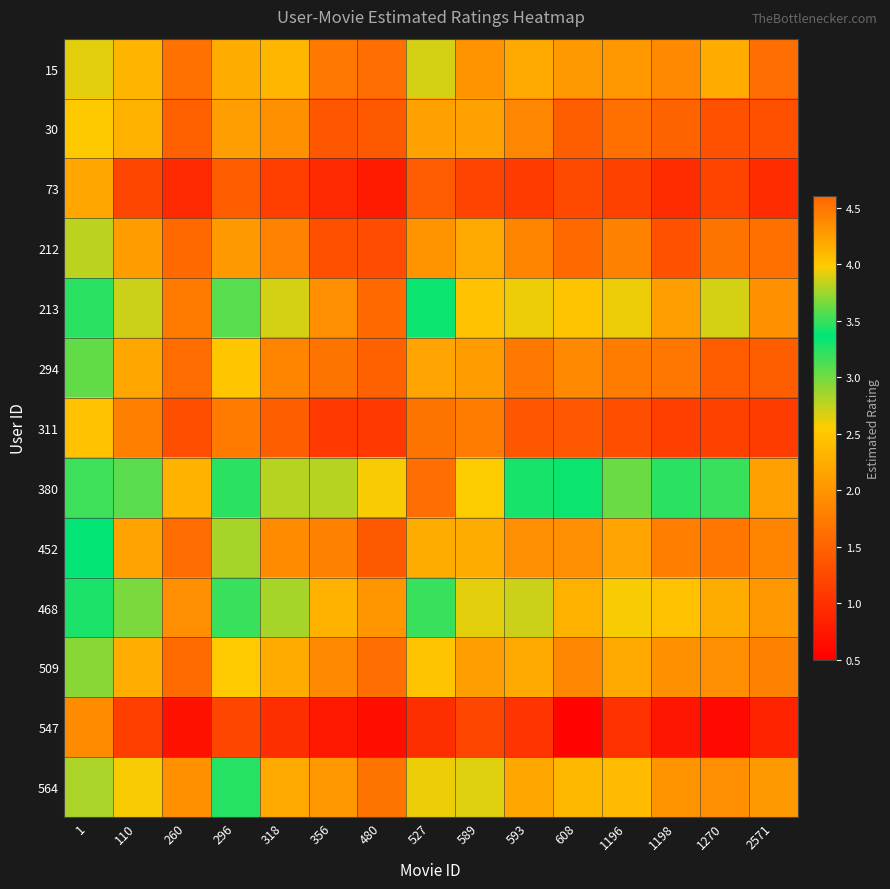

Reading left to right, what are all the values shown in this chart?

15: 1=2.6	110=2.3	260=1.6	296=2.2	318=2.3	356=1.7	480=1.6	527=2.7	589=2.0	593=2.2	608=2.0	1196=2.0	1198=1.9	1270=2.2	2571=1.6
30: 1=2.5	110=2.3	260=1.5	296=2.1	318=2.0	356=1.4	480=1.4	527=2.1	589=2.1	593=1.9	608=1.4	1196=1.6	1198=1.5	1270=1.3	2571=1.3
73: 1=2.2	110=1.2	260=0.9	296=1.4	318=1.1	356=0.9	480=0.8	527=1.4	589=1.2	593=1.1	608=1.2	1196=1.2	1198=1.0	1270=1.2	2571=0.9
212: 1=2.8	110=2.1	260=1.6	296=2.0	318=1.8	356=1.3	480=1.3	527=2.0	589=2.2	593=1.8	608=1.6	1196=1.8	1198=1.3	1270=1.7	2571=1.6
213: 1=3.2	110=2.7	260=1.7	296=3.1	318=2.7	356=1.9	480=1.6	527=3.3	589=2.5	593=2.6	608=2.5	1196=2.6	1198=2.1	1270=2.7	2571=2.0
294: 1=3.1	110=2.2	260=1.6	296=2.5	318=1.8	356=1.7	480=1.5	527=2.1	589=2.1	593=1.7	608=1.9	1196=1.8	1198=1.7	1270=1.4	2571=1.5
311: 1=2.5	110=1.8	260=1.3	296=1.7	318=1.5	356=1.1	480=1.1	527=1.7	589=1.8	593=1.4	608=1.4	1196=1.3	1198=1.1	1270=1.2	2571=1.1
380: 1=3.2	110=3.6	260=2.3	296=3.5	318=3.8	356=2.8	480=2.6	527=4.5	589=2.6	593=3.4	608=3.3	1196=3.0	1198=3.2	1270=3.5	2571=2.1
452: 1=3.4	110=2.1	260=1.6	296=2.8	318=1.9	356=1.8	480=1.4	527=2.2	589=2.2	593=1.9	608=1.9	1196=2.2	1198=1.8	1270=1.7	2571=1.8
468: 1=3.3	110=3.0	260=1.9	296=3.2	318=2.8	356=2.3	480=2.0	527=3.2	589=2.6	593=2.7	608=2.3	1196=2.6	1198=2.4	1270=2.2	2571=2.0
509: 1=2.9	110=2.2	260=1.6	296=2.5	318=2.2	356=1.9	480=1.6	527=2.5	589=2.1	593=2.2	608=1.9	1196=2.2	1198=2.0	1270=1.9	2571=1.8
547: 1=1.9	110=1.1	260=0.7	296=1.2	318=1.0	356=0.8	480=0.7	527=1.0	589=1.2	593=1.0	608=0.6	1196=1.0	1198=0.7	1270=0.6	2571=0.9
564: 1=3.8	110=2.6	260=1.9	296=3.2	318=2.2	356=2.0	480=1.7	527=2.6	589=2.7	593=2.2	608=2.4	1196=2.4	1198=2.0	1270=1.9	2571=2.0